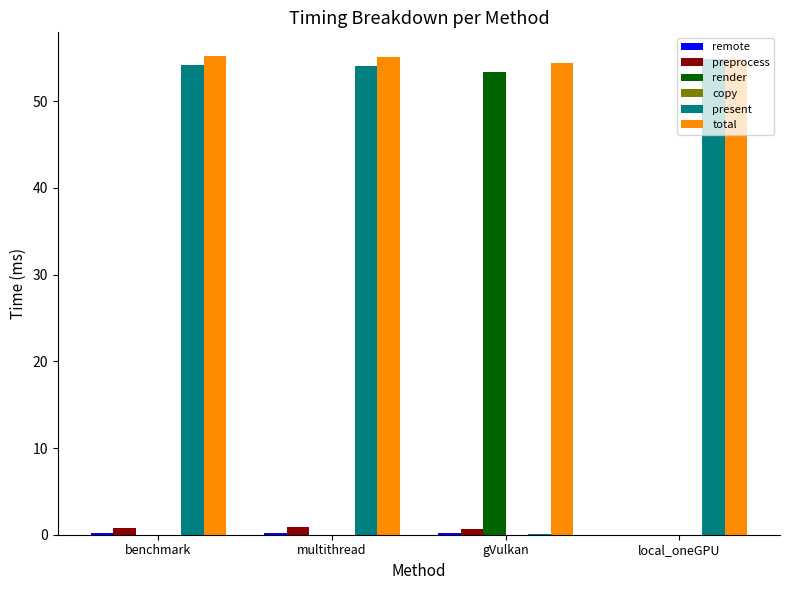

Is it true that present equals 54.2 at benchmark?

True